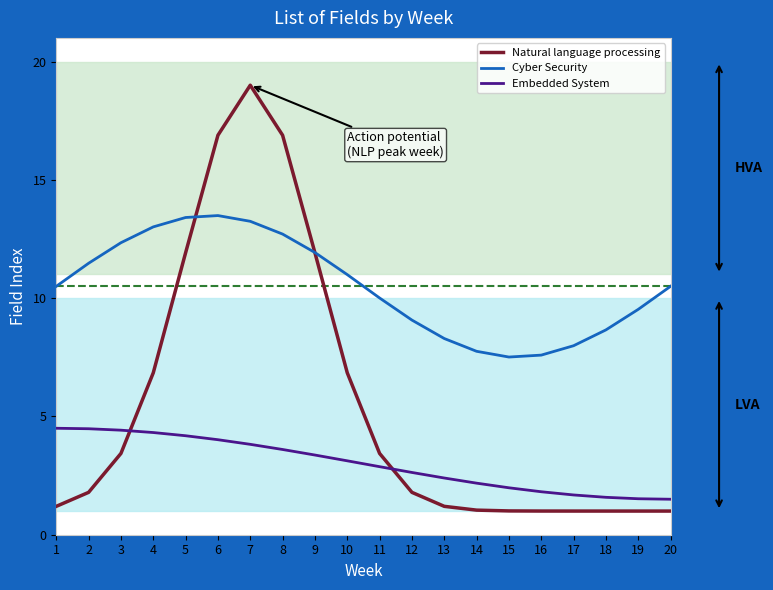

What is the sum of the Embedded System values at 16 and 5?

6.0